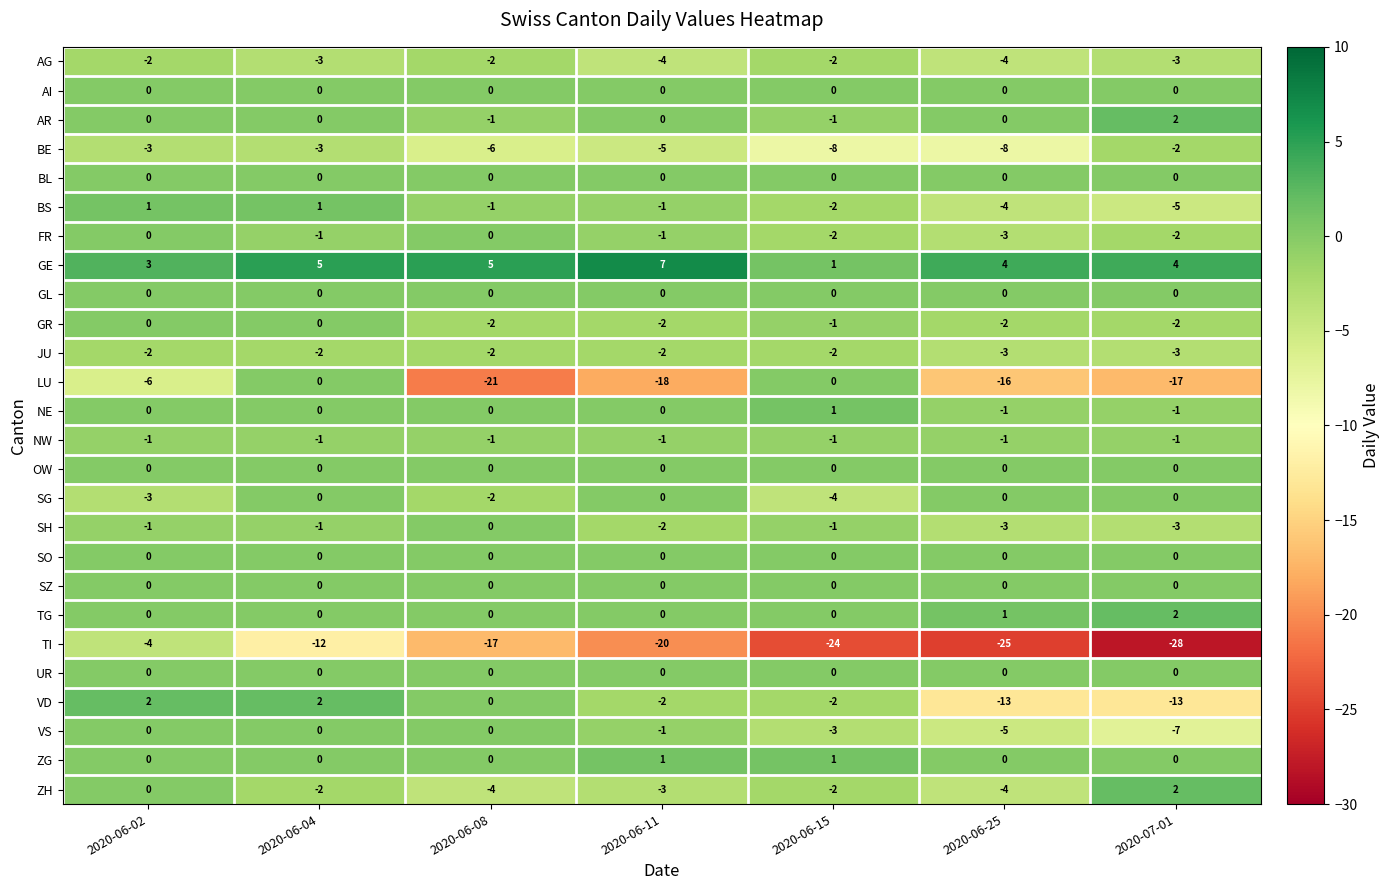

The value of TG at 2020-06-11 is 0. True or false?

True